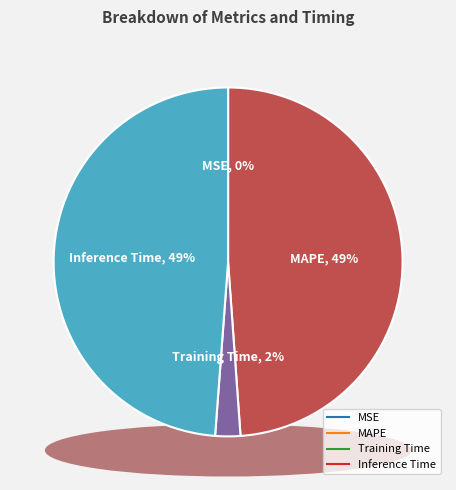

To the nearest percent, what portion does Training Time represent?

2%